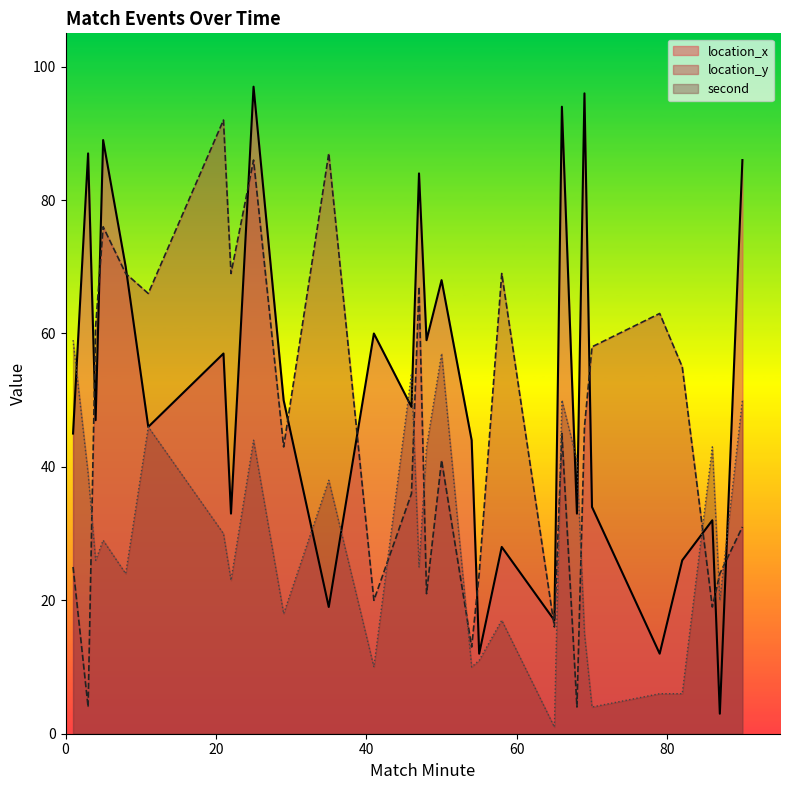

What is the label of the 23rd point from the left?

69